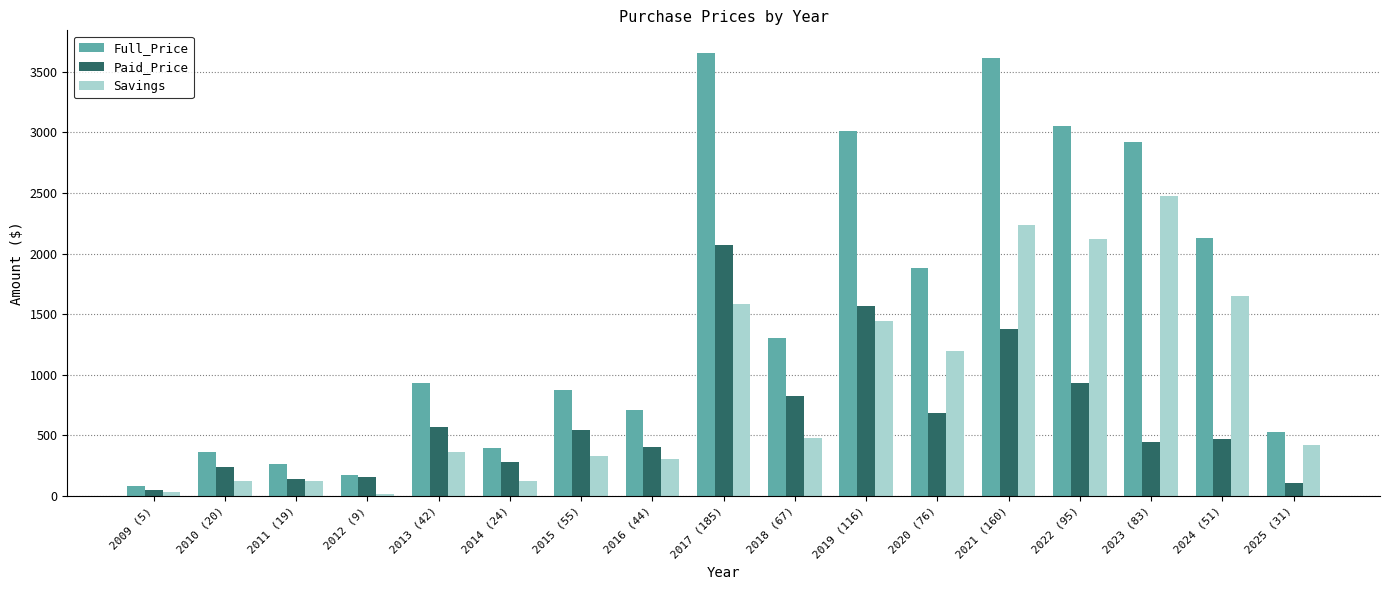

Which series has the largest total across all categories?

Full_Price